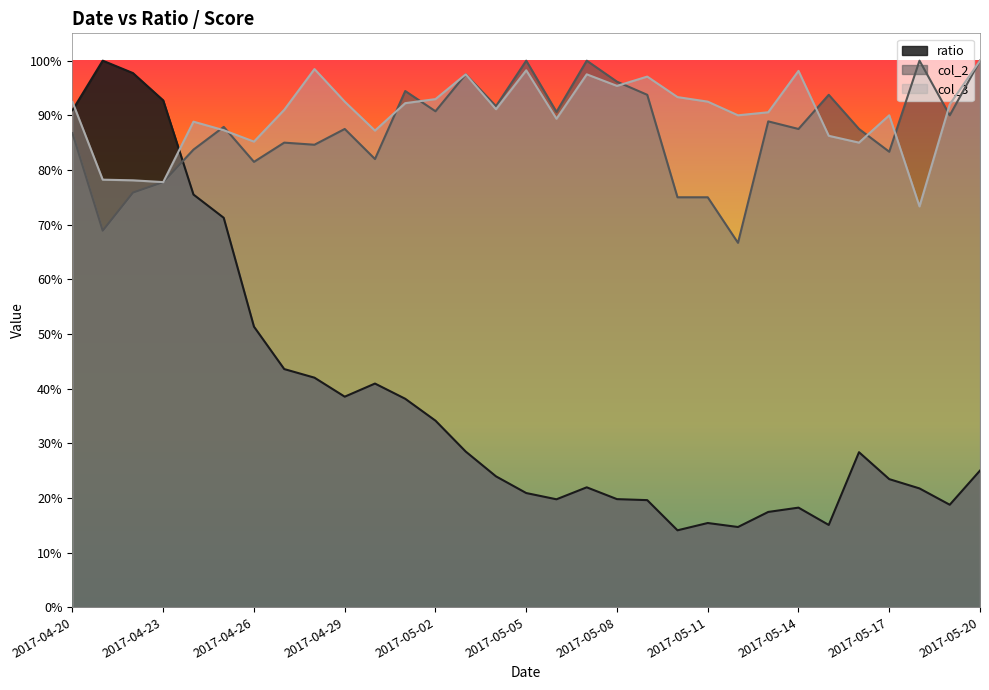

Does the chart display data point markers on the line(s)?

No